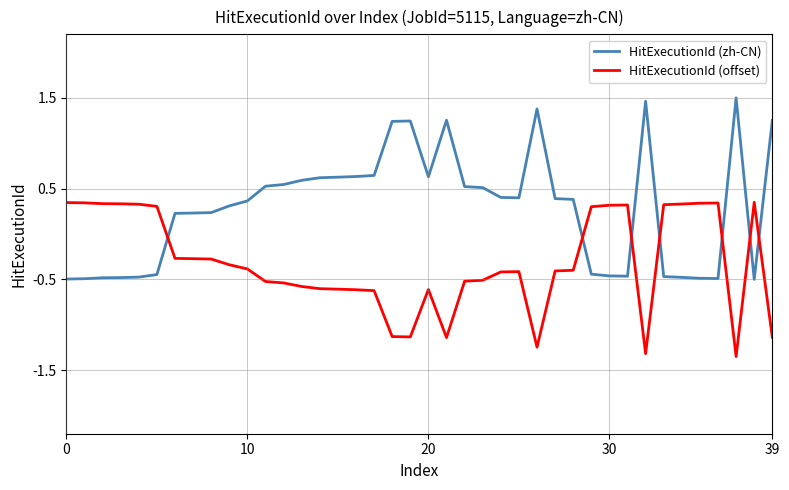

Which series has the largest range (max minus min)?

HitExecutionId (zh-CN)